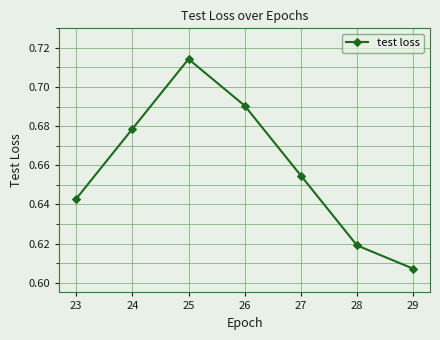

What is the difference between the second highest and second lowest values?

0.1